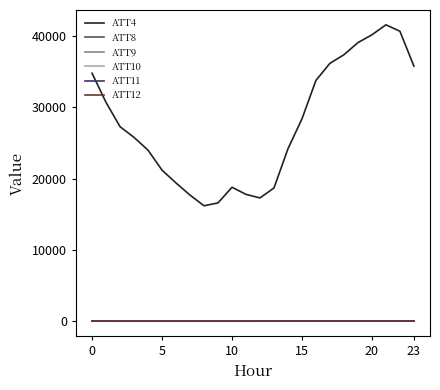

True or false: ATT4 and ATT11 cross at least once.

False